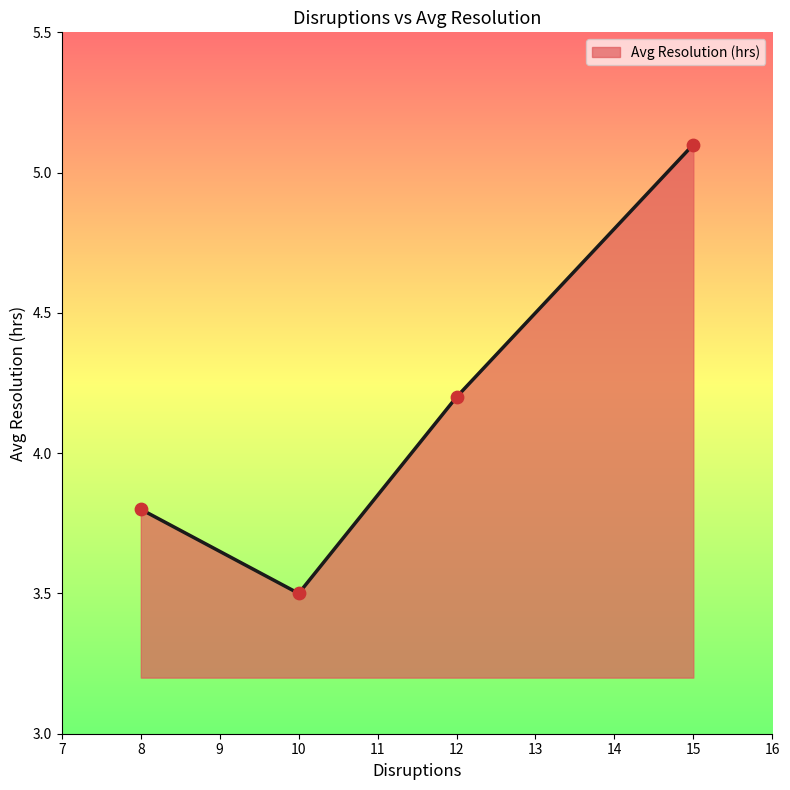

What is the change in value from 10 to 12?

+0.7